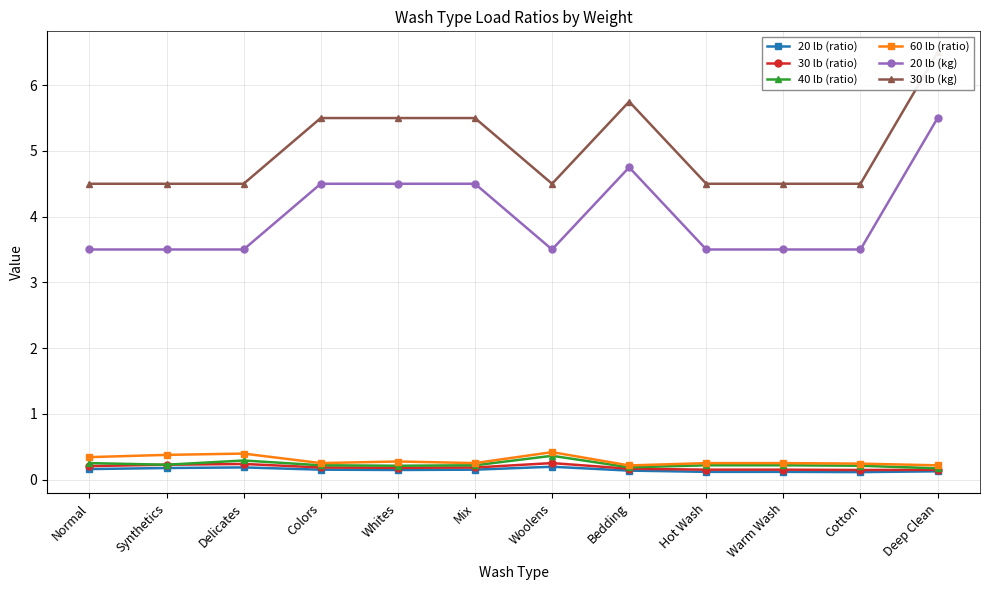

What are all the series names shown in the legend?

20 lb (ratio), 30 lb (ratio), 40 lb (ratio), 60 lb (ratio), 20 lb (kg), 30 lb (kg)